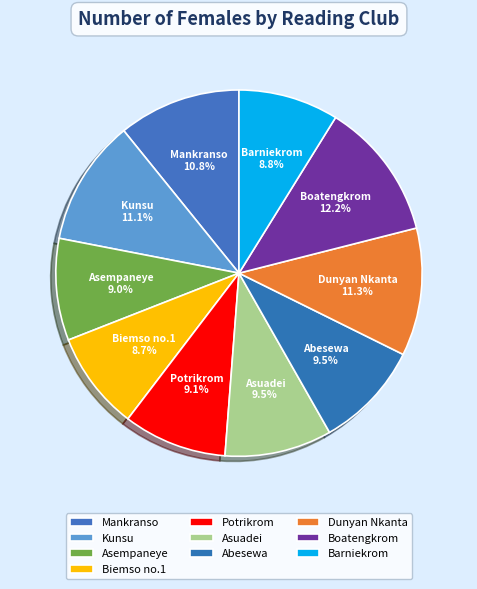

Which has a higher value, Dunyan Nkanta or Asuadei?

Dunyan Nkanta